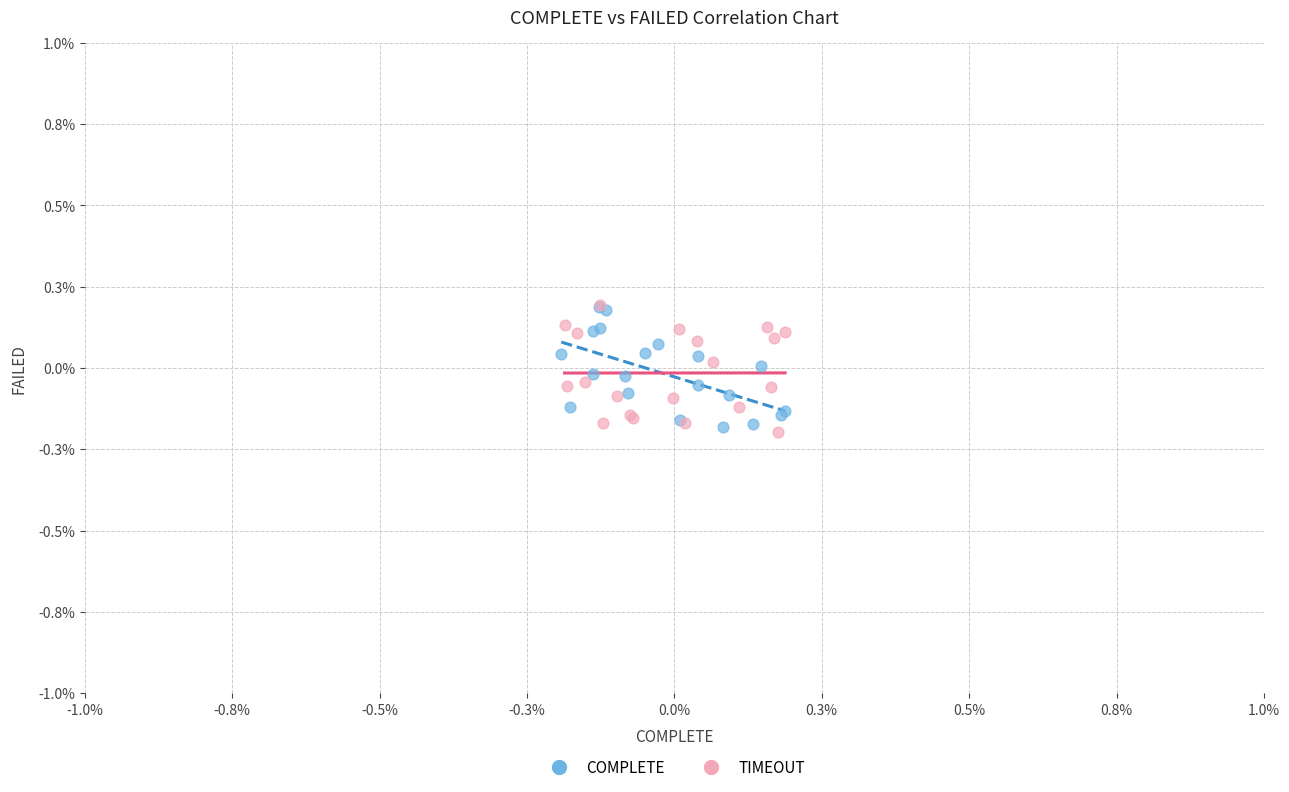

What are all the series names shown in the legend?

COMPLETE, TIMEOUT